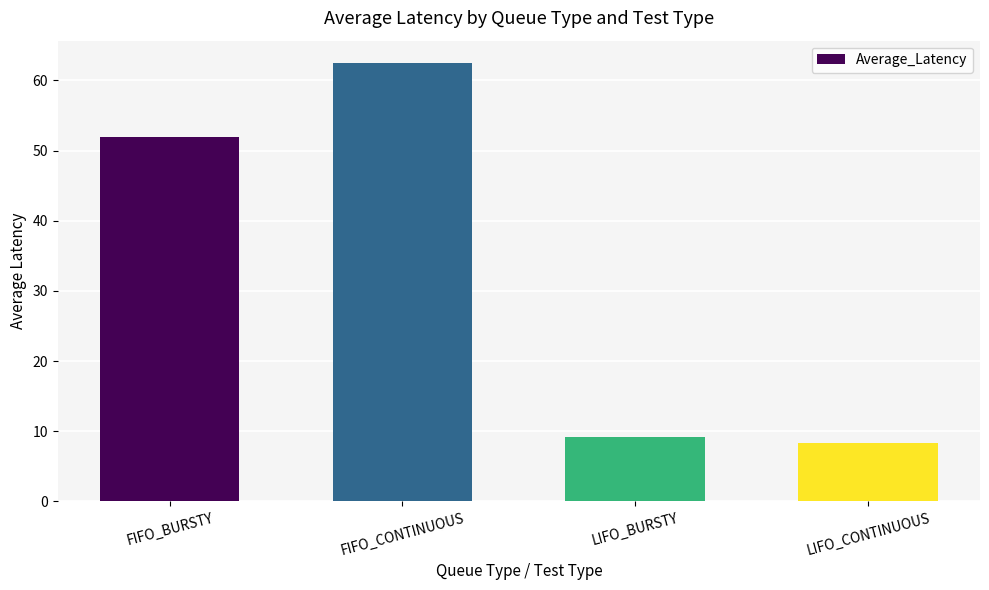

How many data points are less than 51?

2